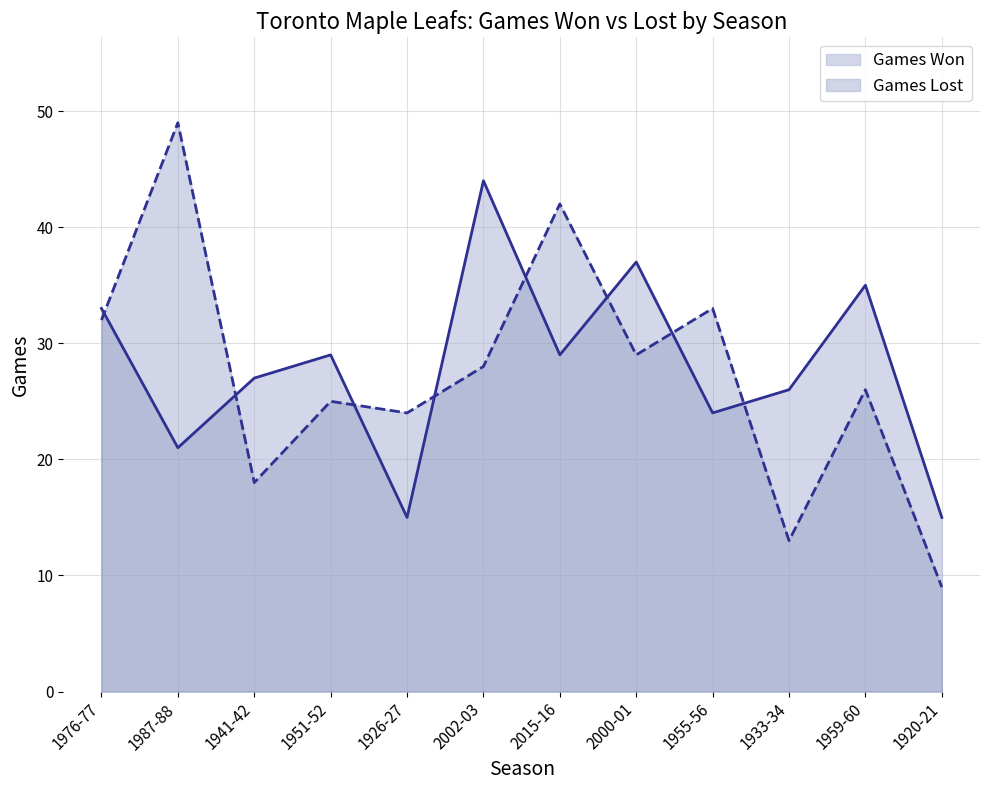

What is the label of the 12th point from the left?

1920-21